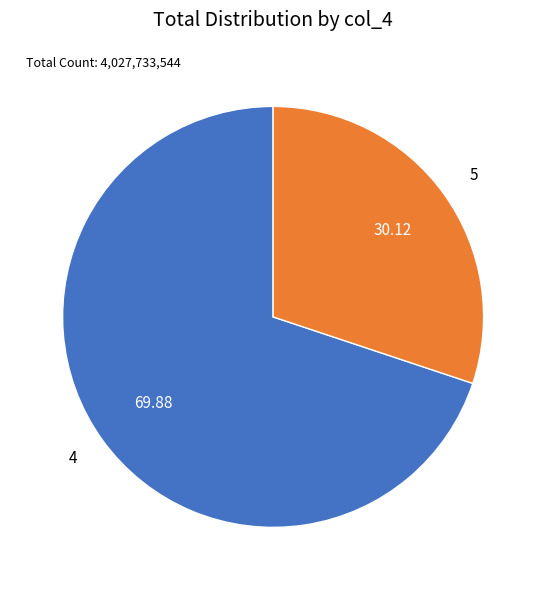

Is there any slice that represents more than half of the pie?

Yes